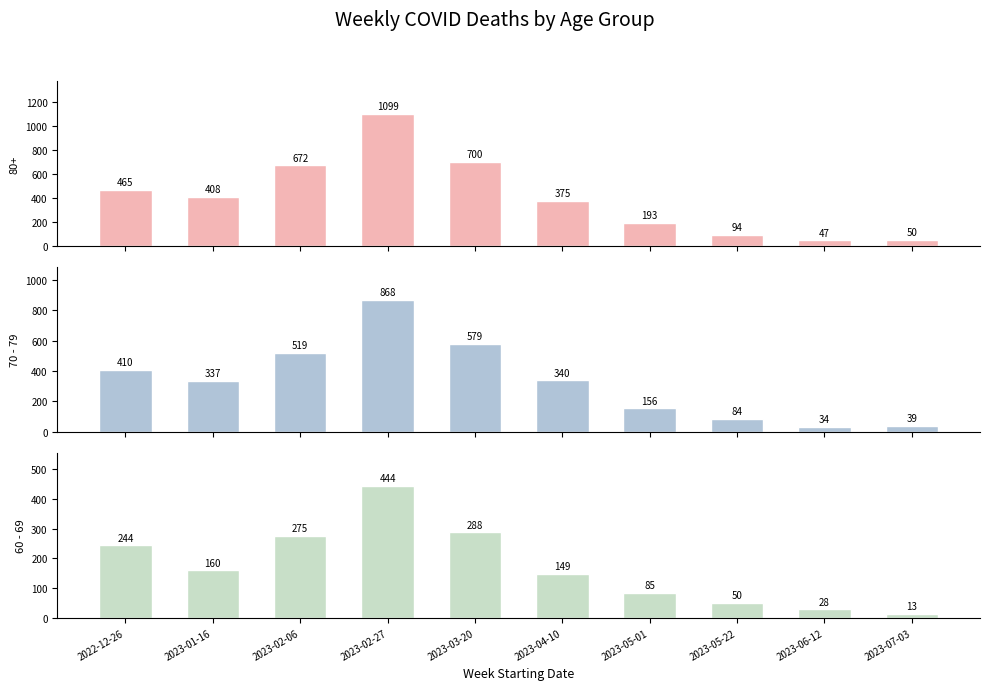

Which series has the largest range (max minus min)?

70 - 79